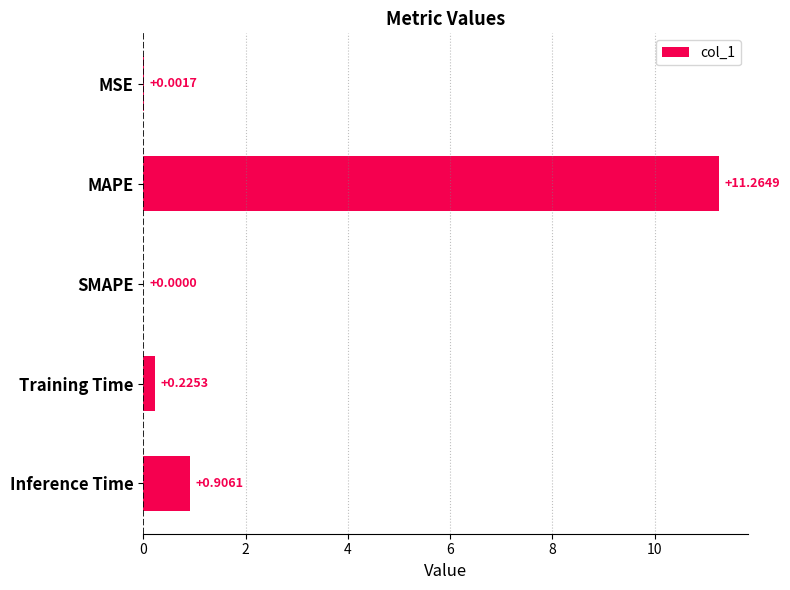

What is the sum of the values at Inference Time and Training Time?

1.1